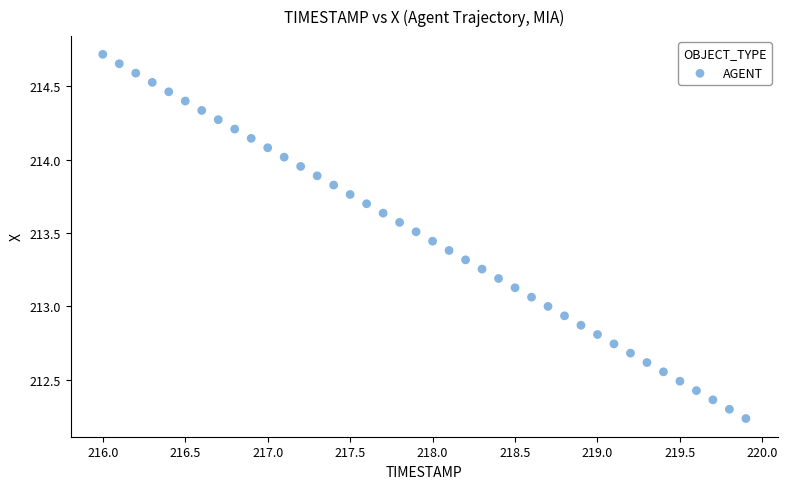

What is the range of Y values (max minus min)?

2.5